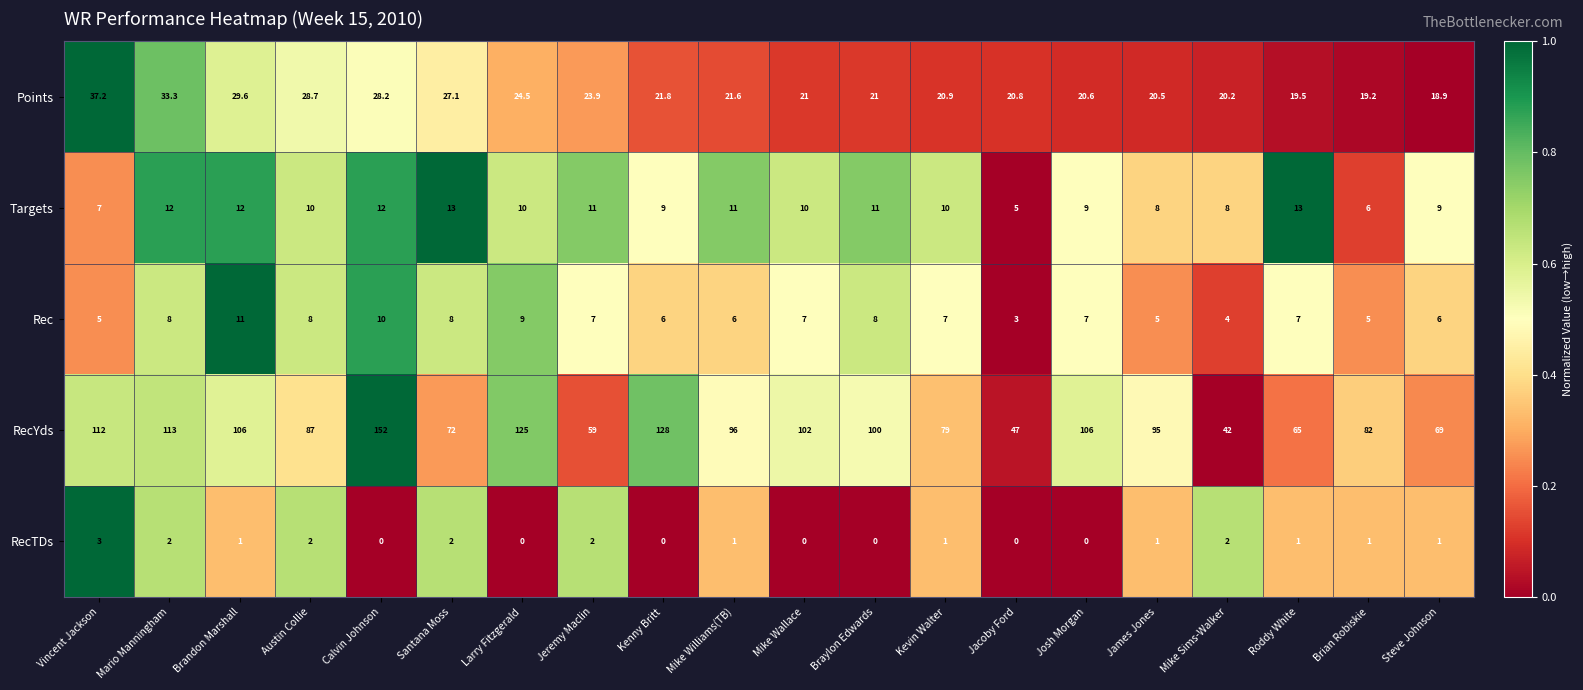

How many series are shown in this chart?

5